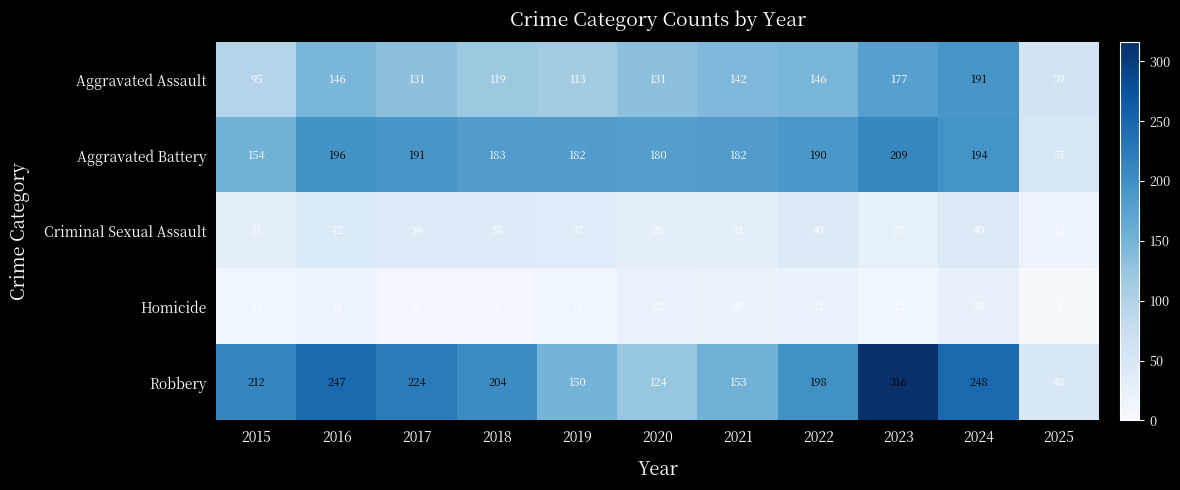

Which series has the largest range (max minus min)?

Robbery